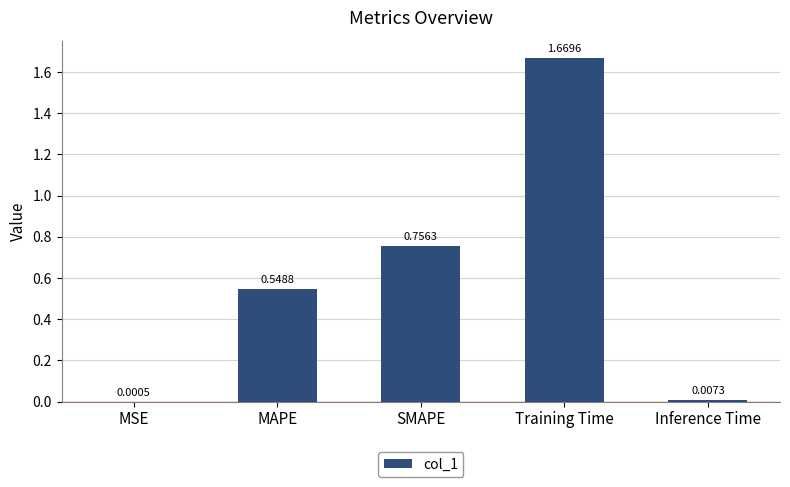

Between SMAPE and Inference Time, which is larger?

SMAPE